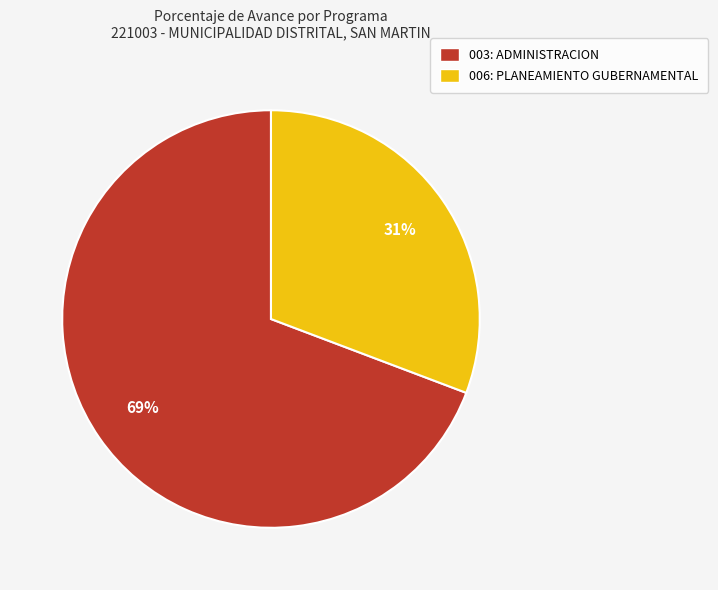

Count the number of slices in the pie.

2